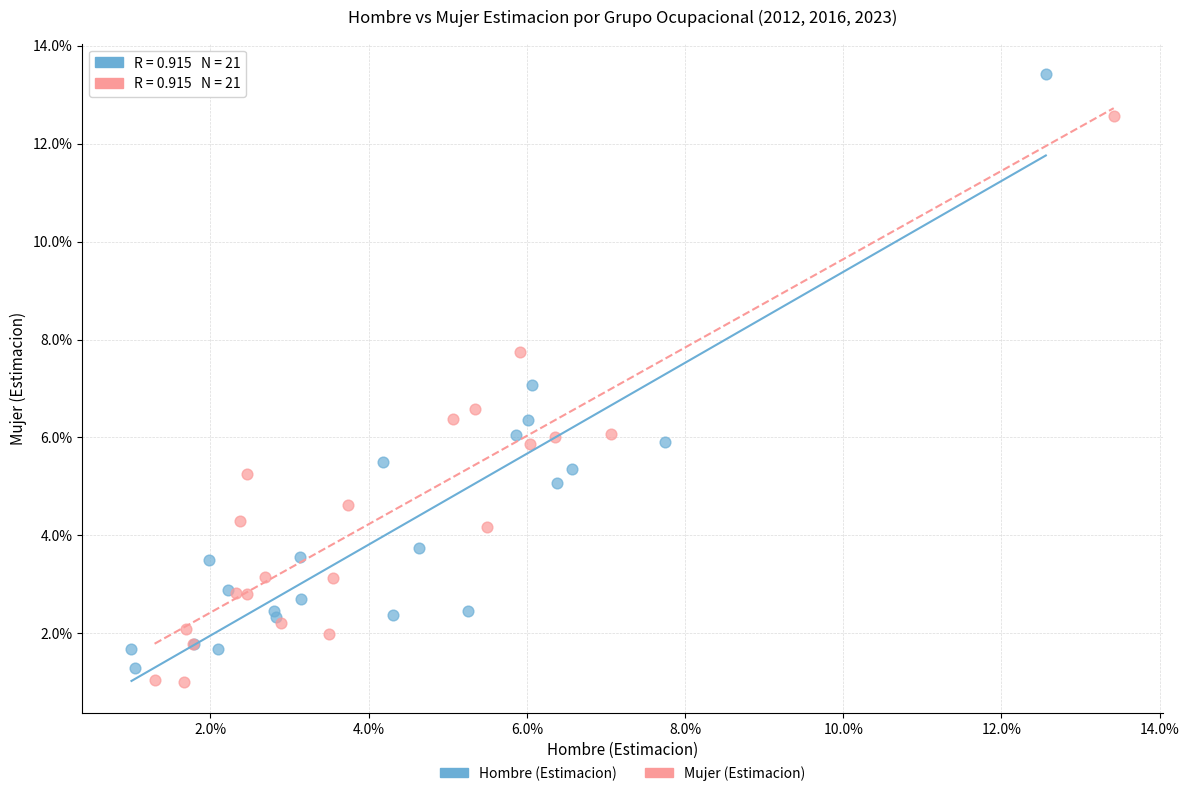

What are all the series names shown in the legend?

Hombre (Estimacion), Mujer (Estimacion)